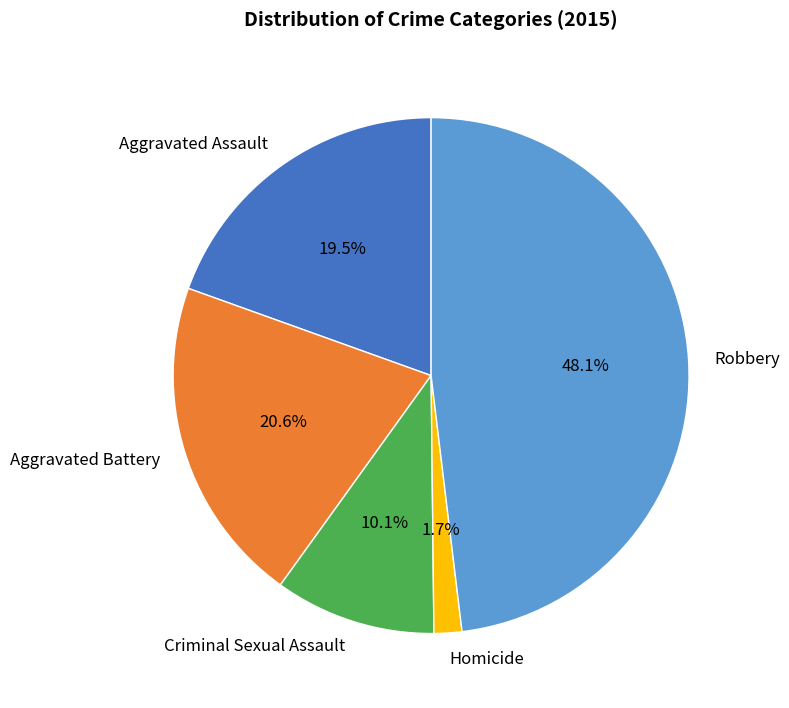

Which slice is the largest?

Robbery